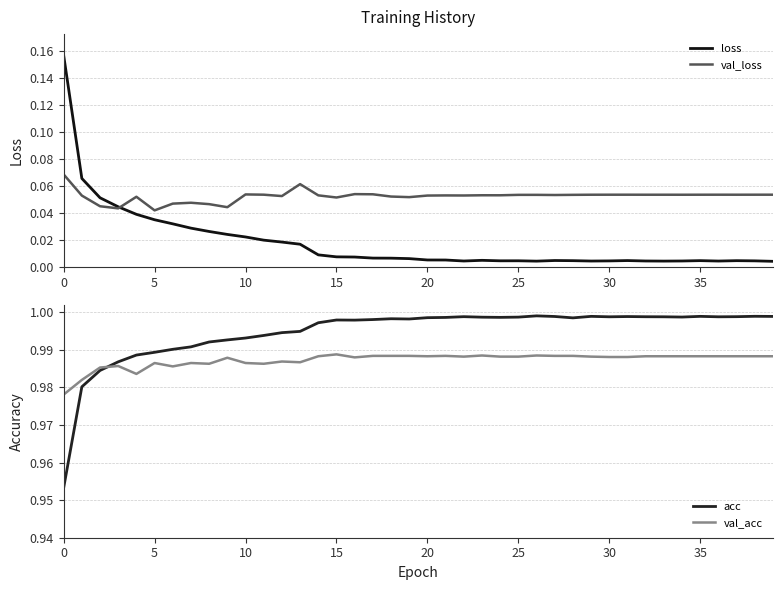

What is the label of the 26th point from the left?

25